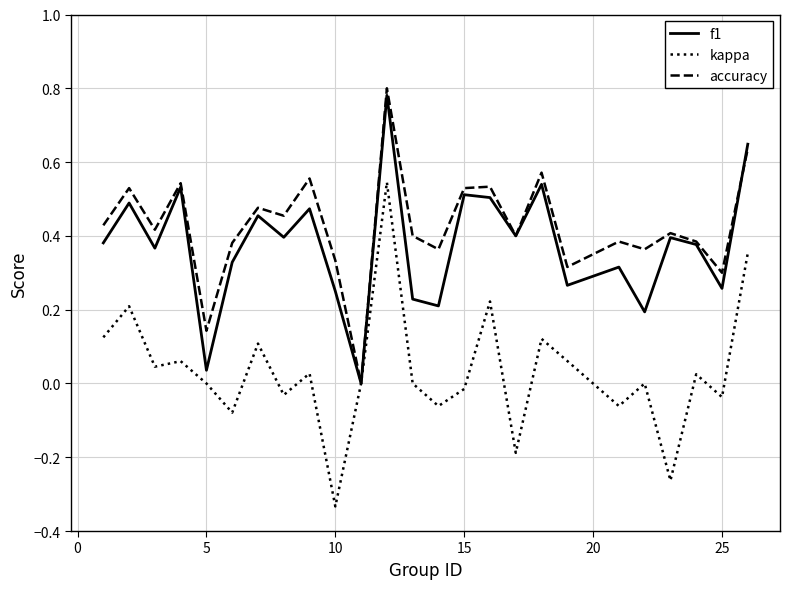

Which series has the widest spread of values?

kappa